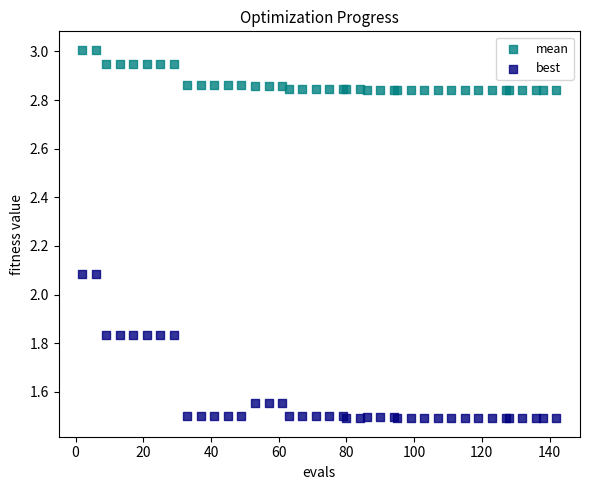

What is the X range (max minus min) for the scatter plot?

140.0